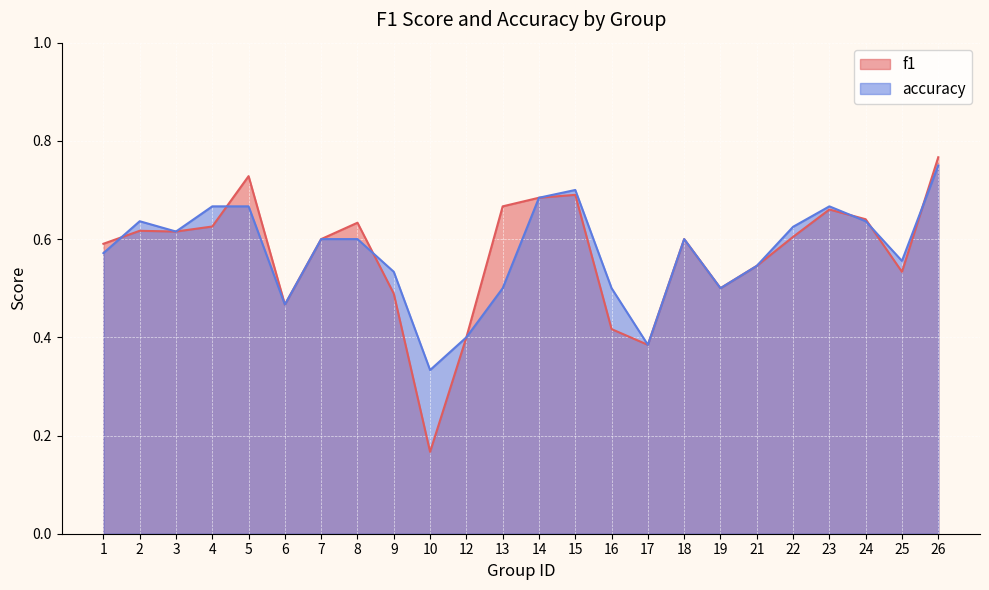

What is the value of the f1 point at the 11th from the left?

0.4